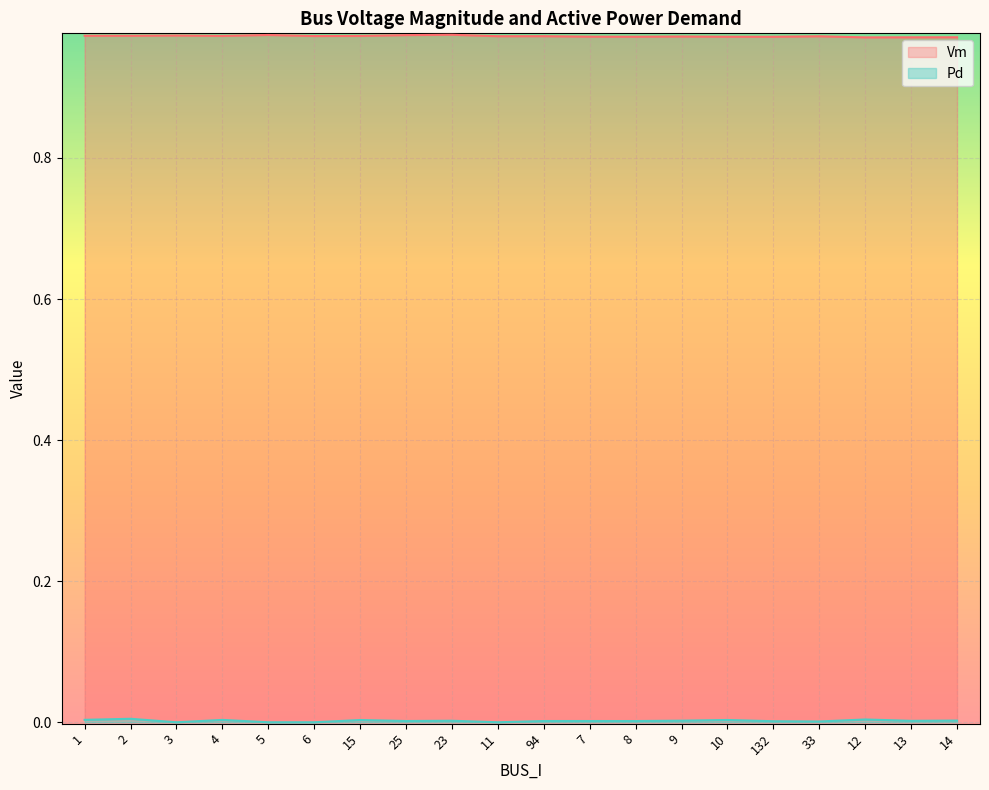

How many lines are shown in the chart?

2